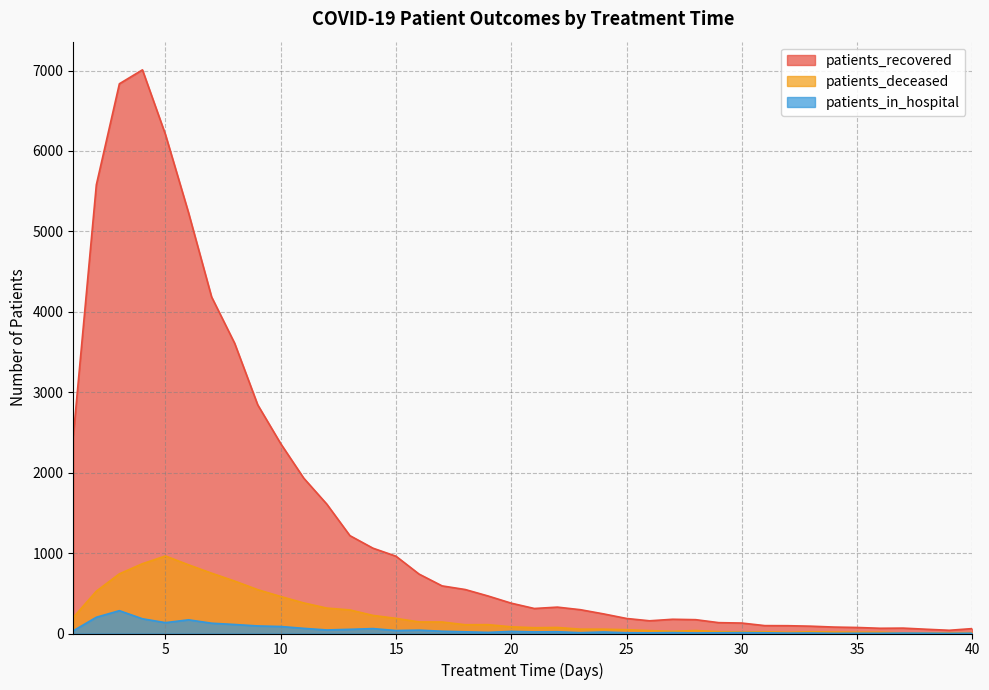

Which series has the widest spread of values?

patients_recovered